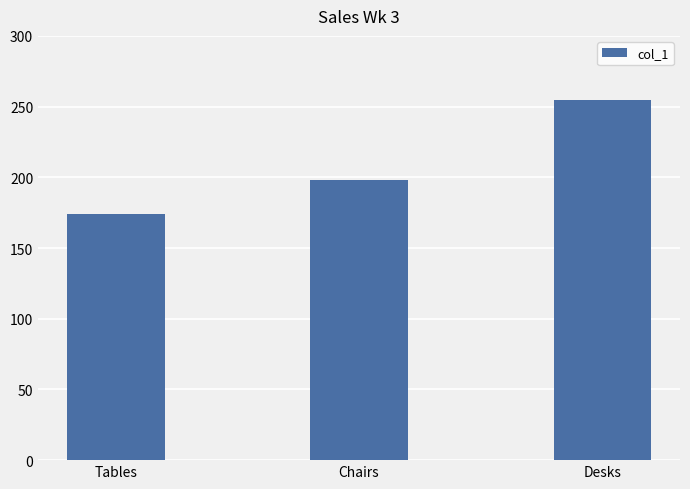

What is the average value?

209